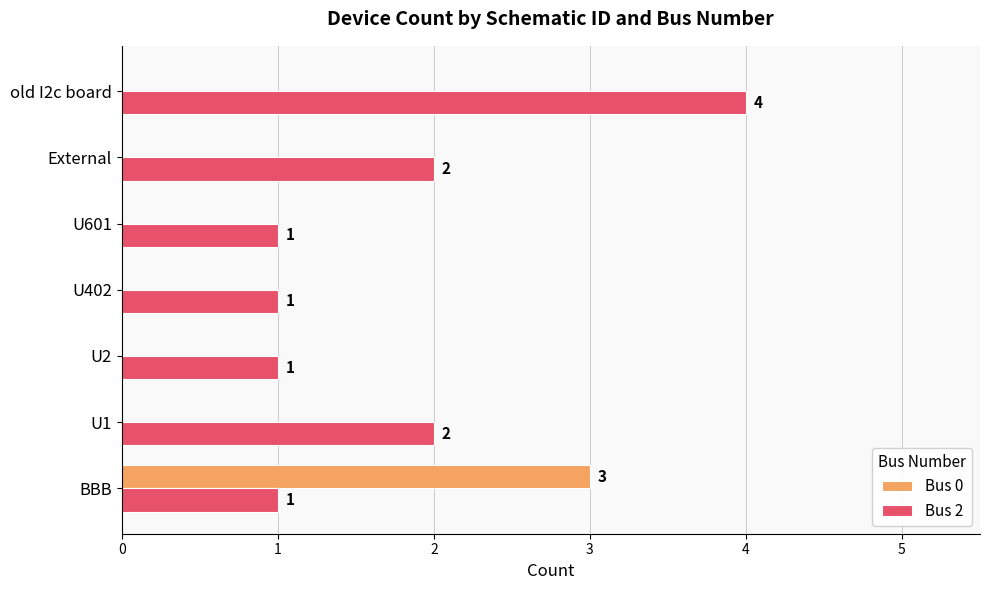

What is the sum of the Bus 2 values at old I2c board and BBB?

5